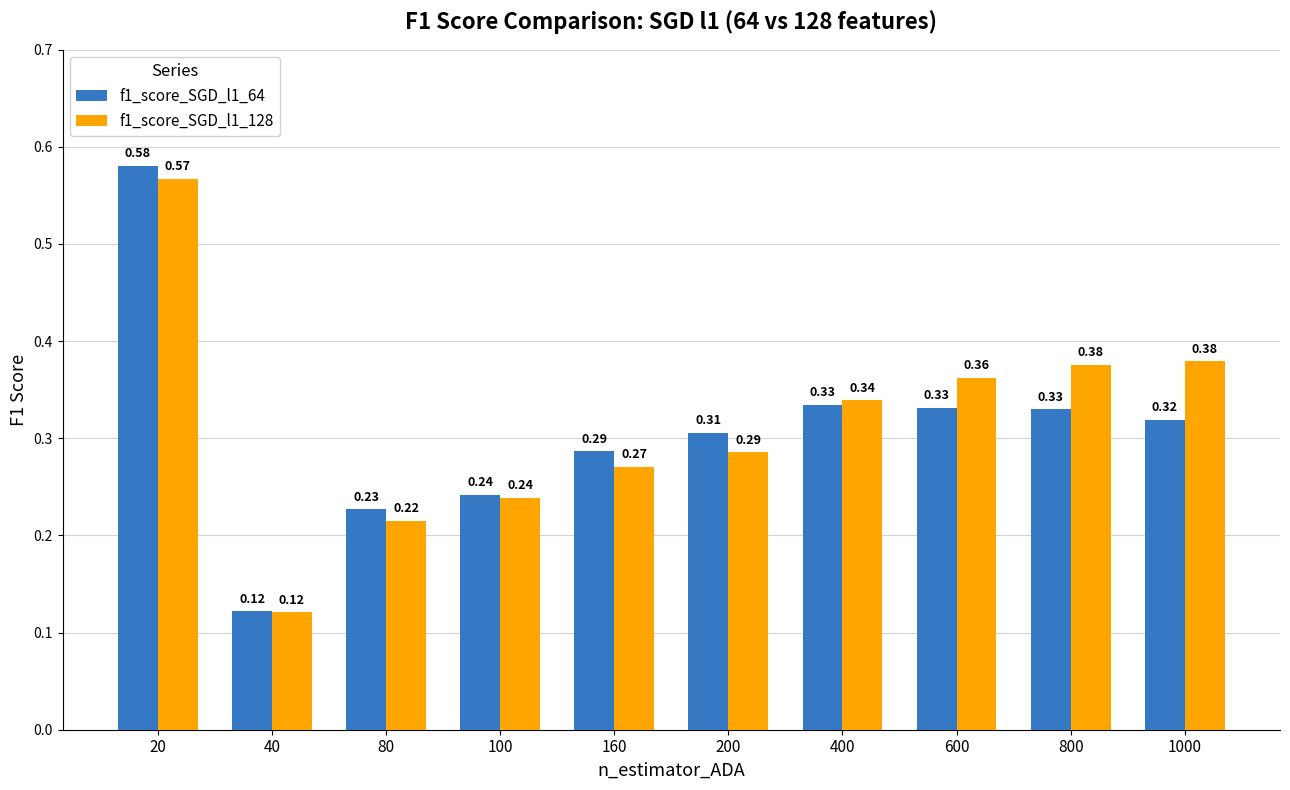

Is it true that f1_score_SGD_l1_128 equals 0.7 at 800?

False